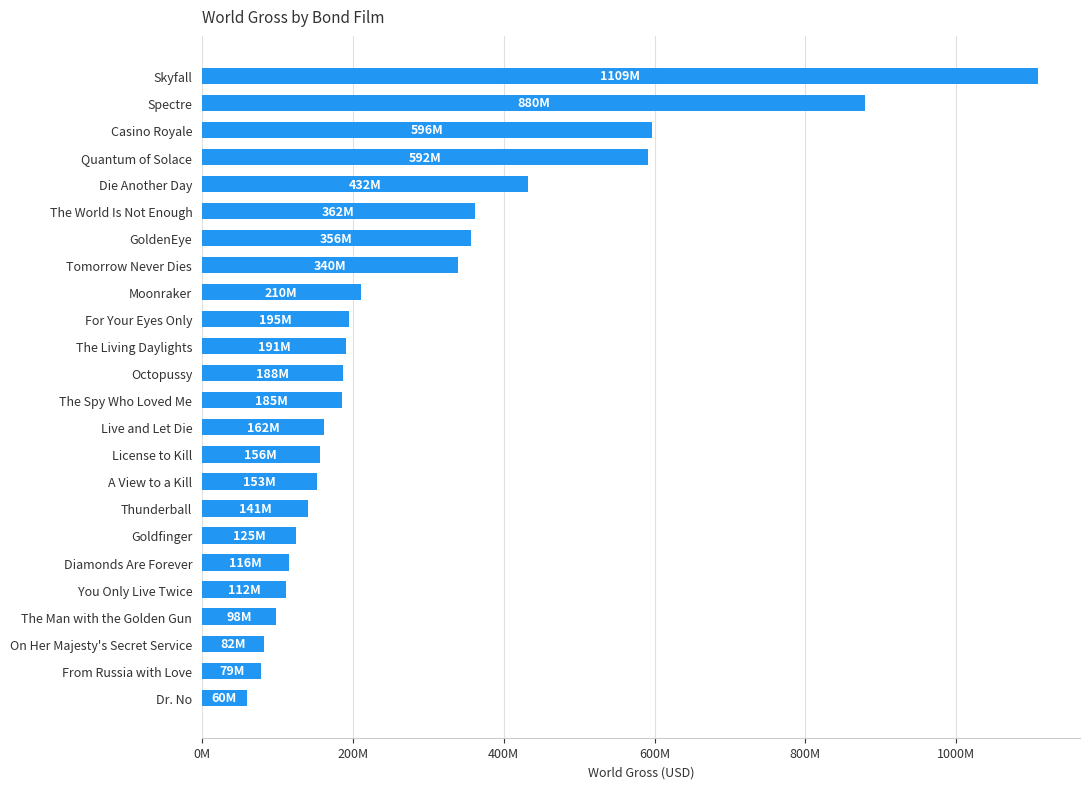

What is the maximum value shown in the chart?

1108561108